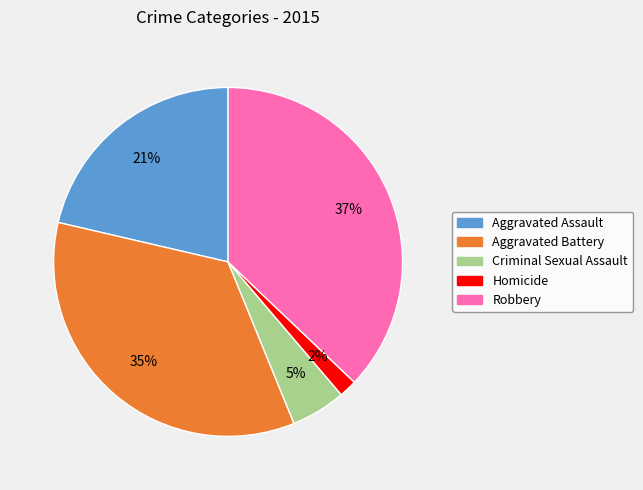

Does any single category account for the majority?

No